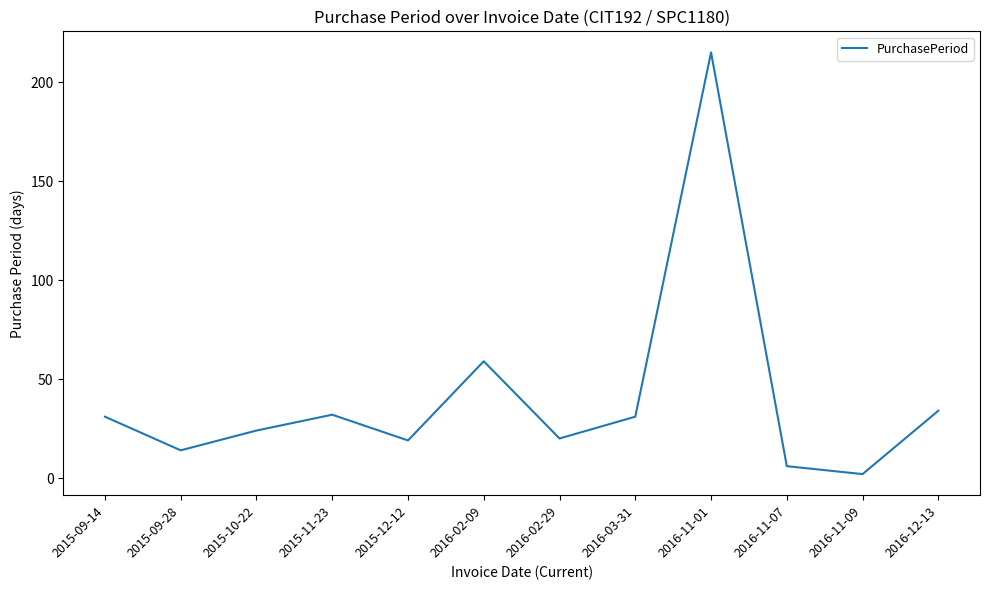

What is the approximate value at 2016-11-07, to the nearest 10?

10